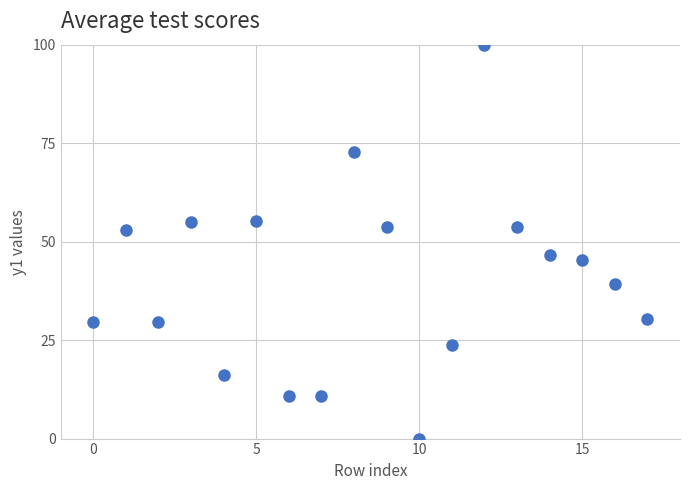

What is the range of Y values (max minus min)?

100.0